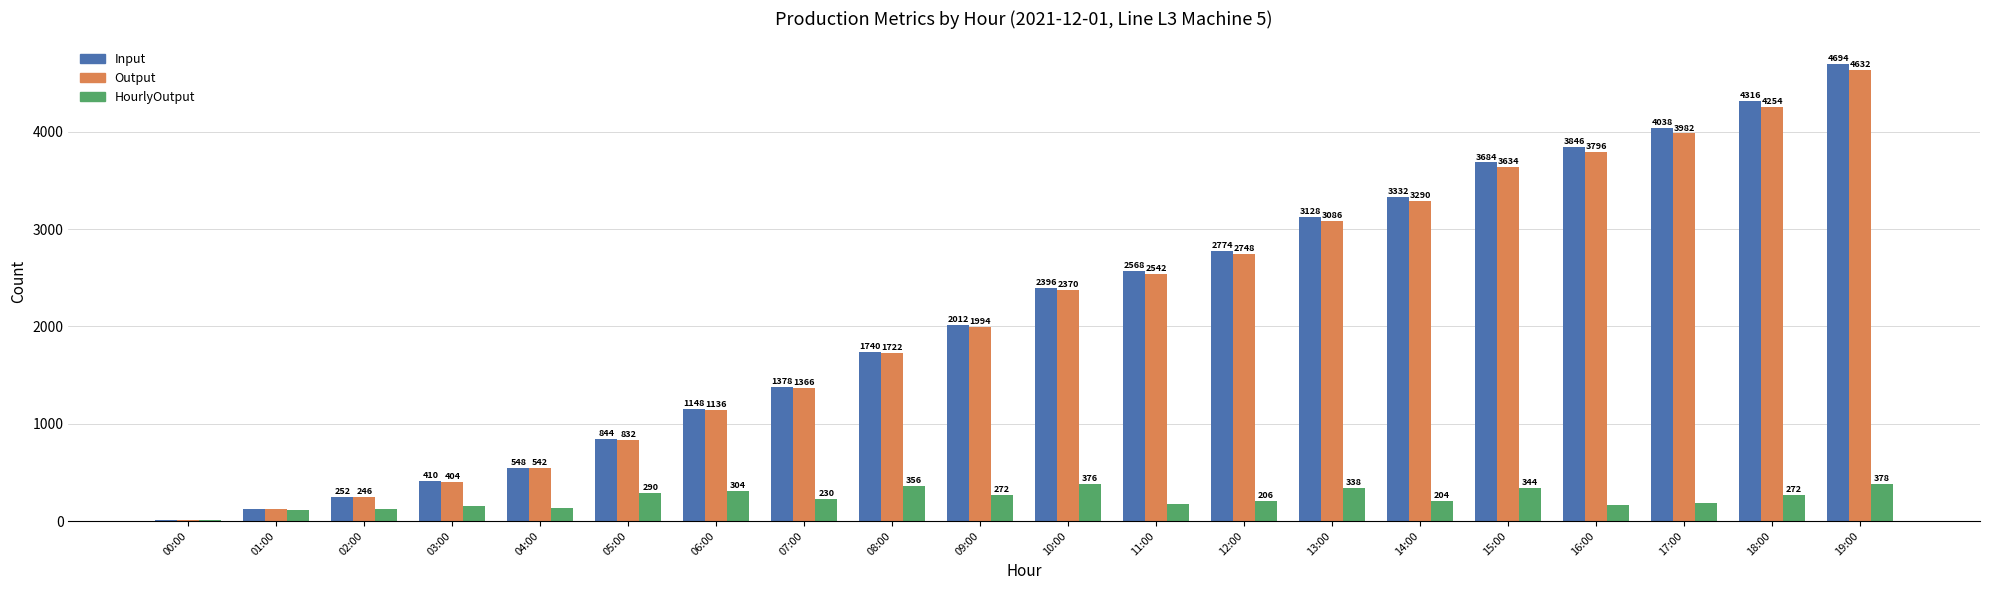

Where is Output nearest to the value 2319?

10:00